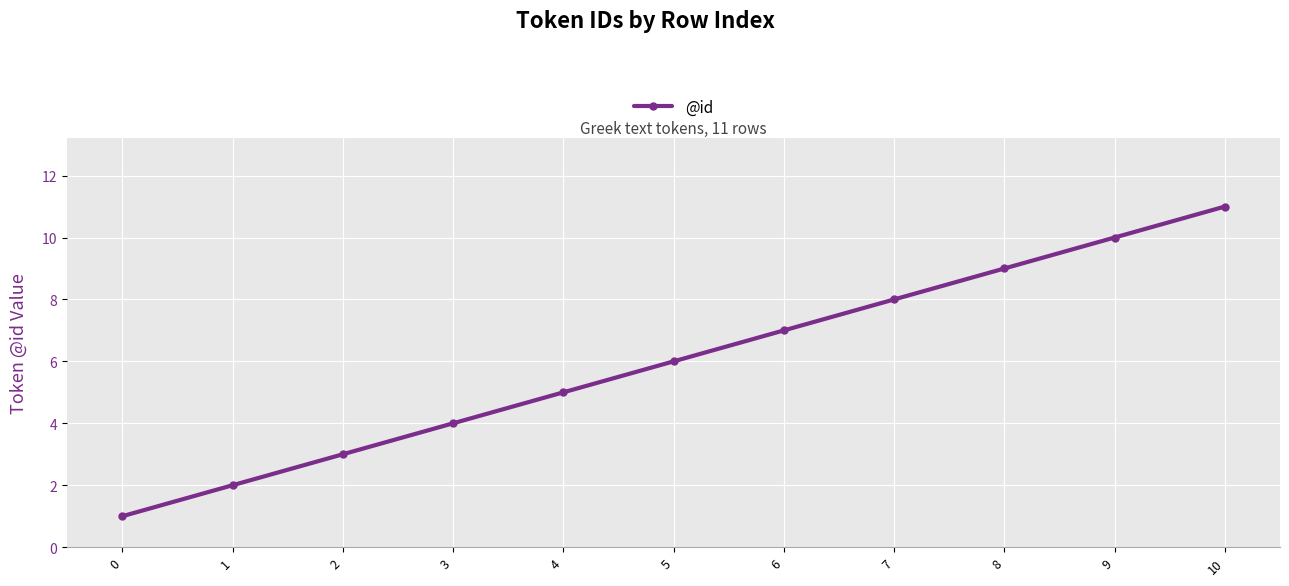

Reading right to left, transcribe all the data shown in this chart.

11	10	9	8	7	6	5	4	3	2	1